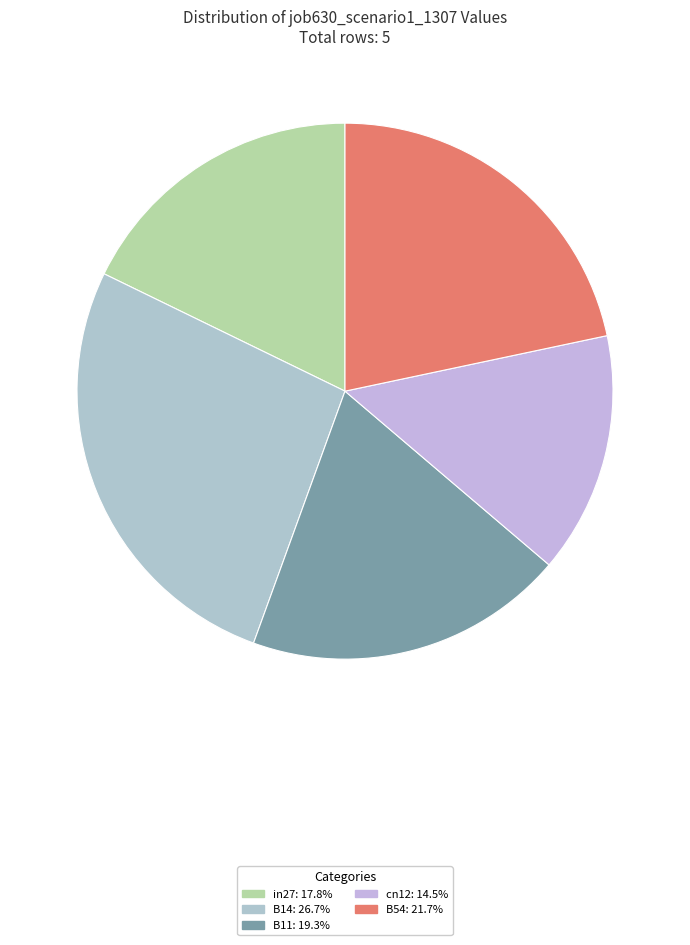

Does cn12 represent more than half of the total?

No